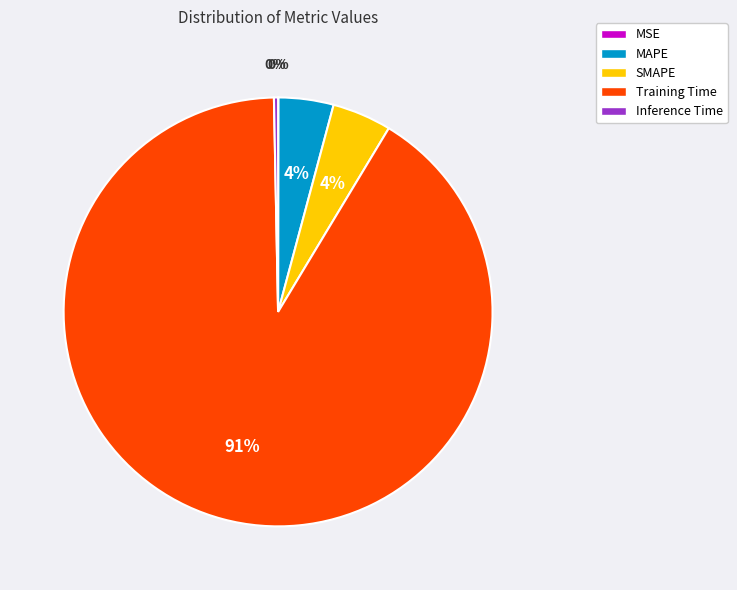

Is it true that SMAPE is 4% of the pie?

True